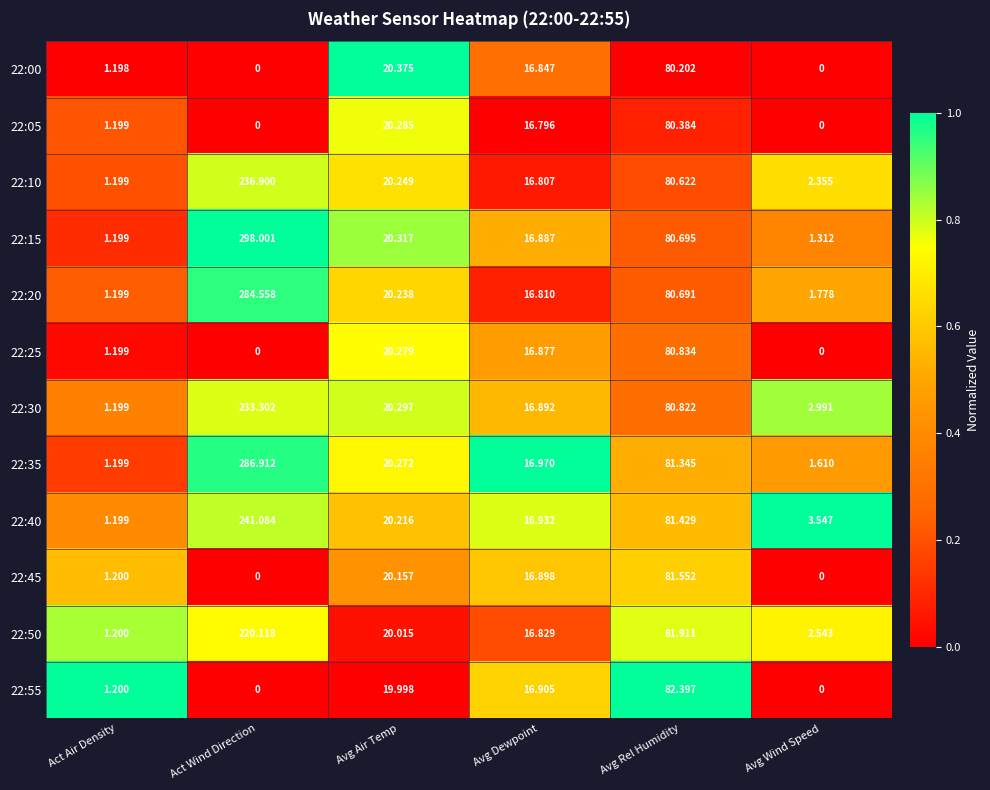

At which category is the sum across all series the highest?

Act Wind Direction